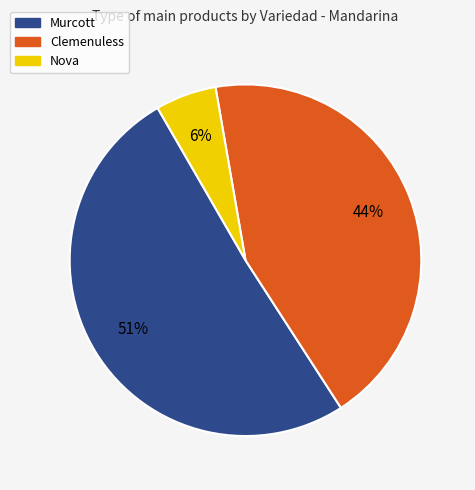

To the nearest percent, what is the difference between the largest and smallest slice percentages?

45%